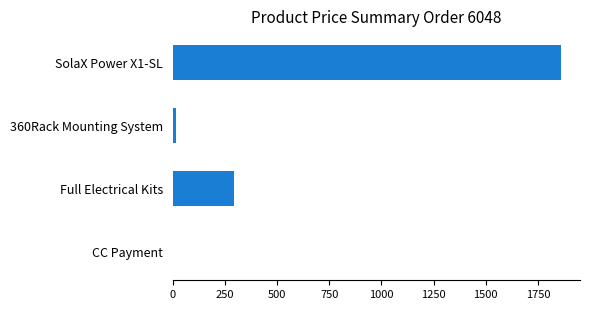

Reading bottom to top, list all the values displayed in this chart.

CC Payment=1.1	Full Electrical Kits=291.5	360Rack Mounting System=17.3	SolaX Power X1-SL=1859.0